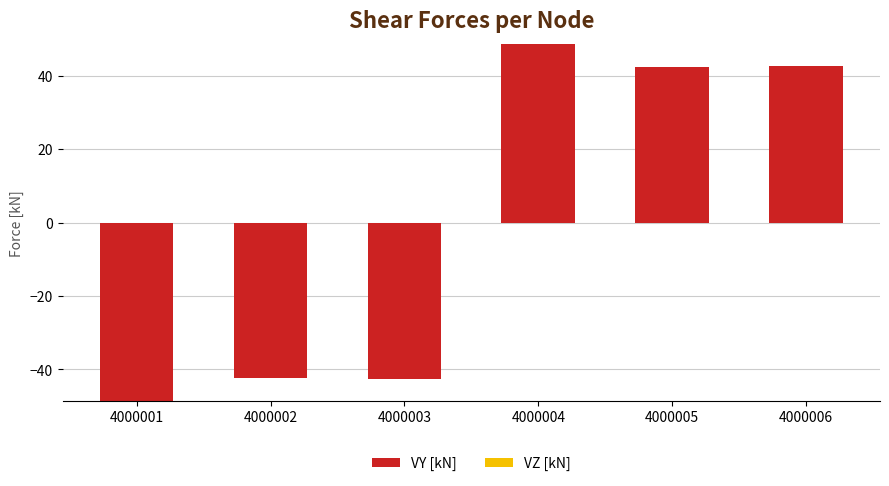

Count the number of categories in the chart.

6